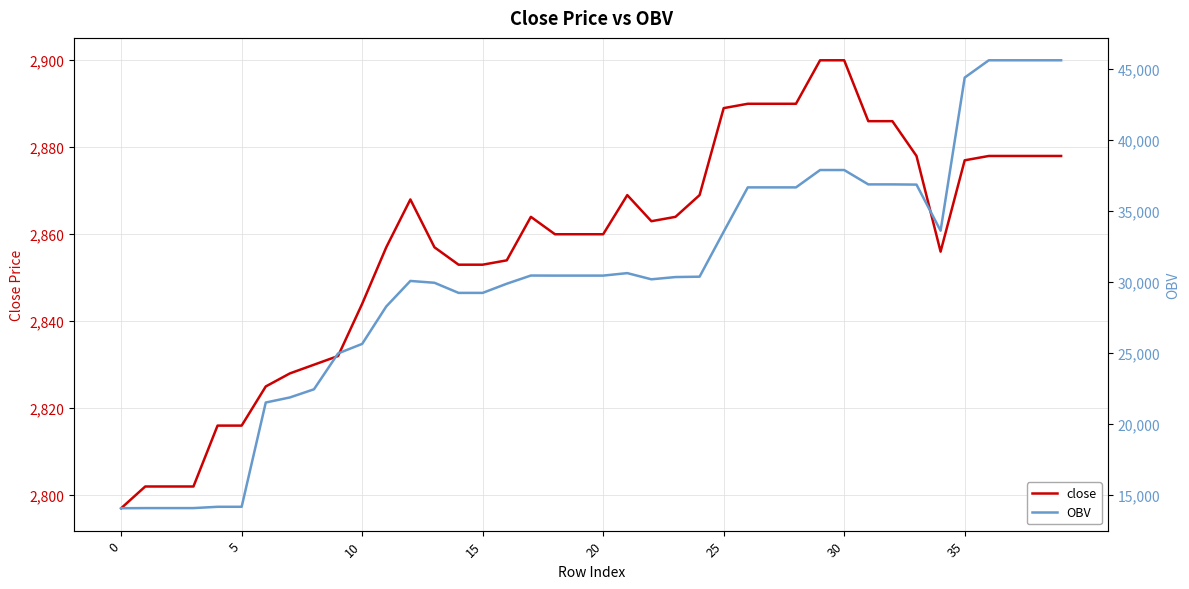

True or false: close and OBV cross at least once.

False